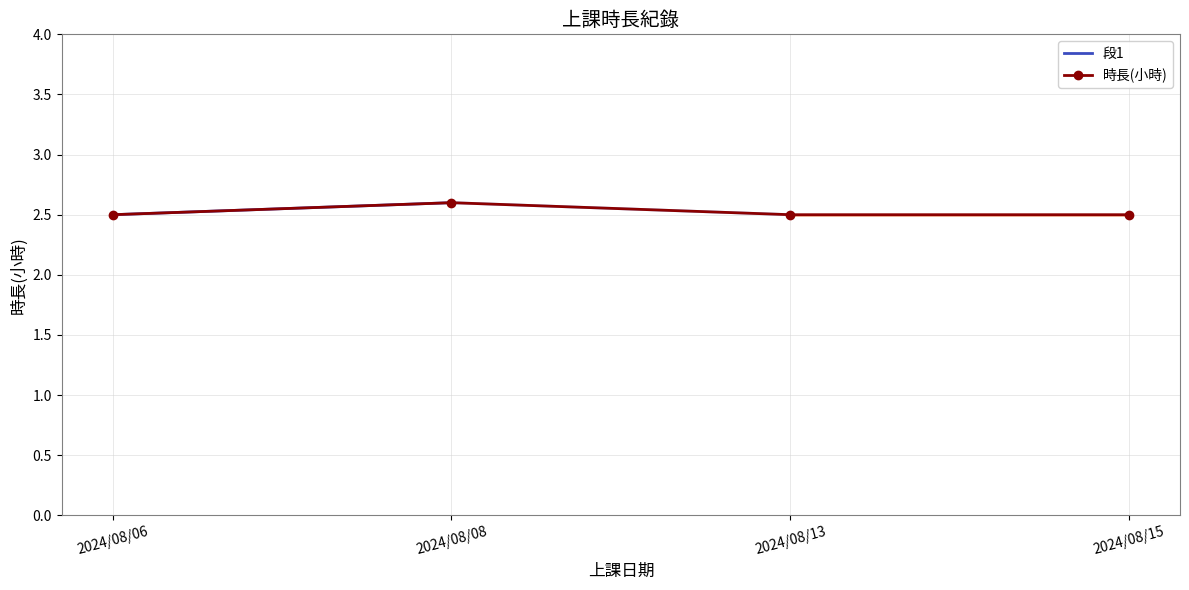

What is the difference between the maximum and minimum values?

0.1